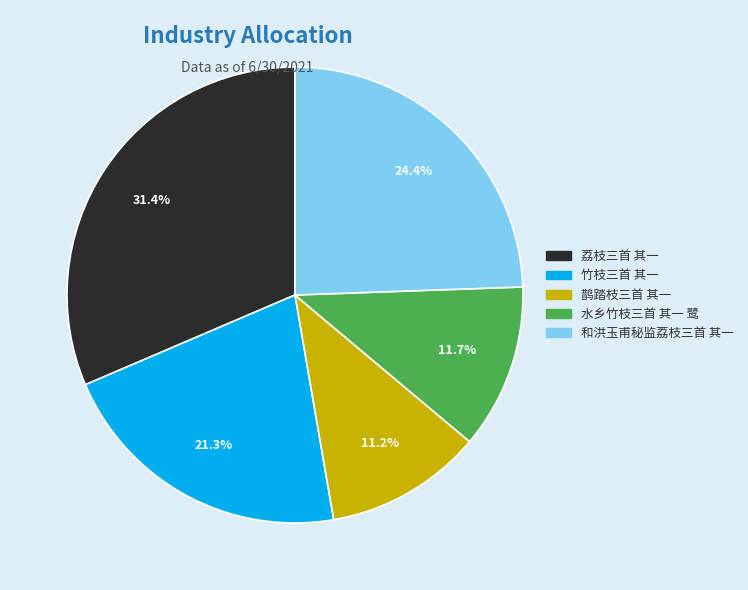

How many slices are in this pie chart?

5